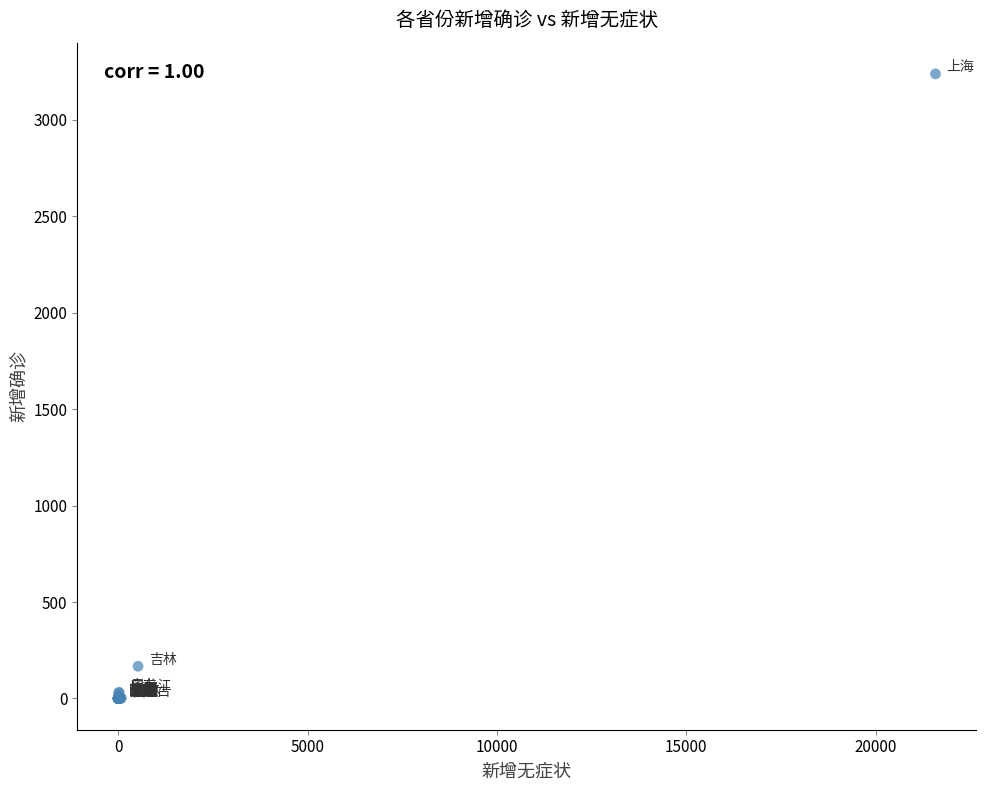

What Y value in the scatter plot is closest to 1619?

167